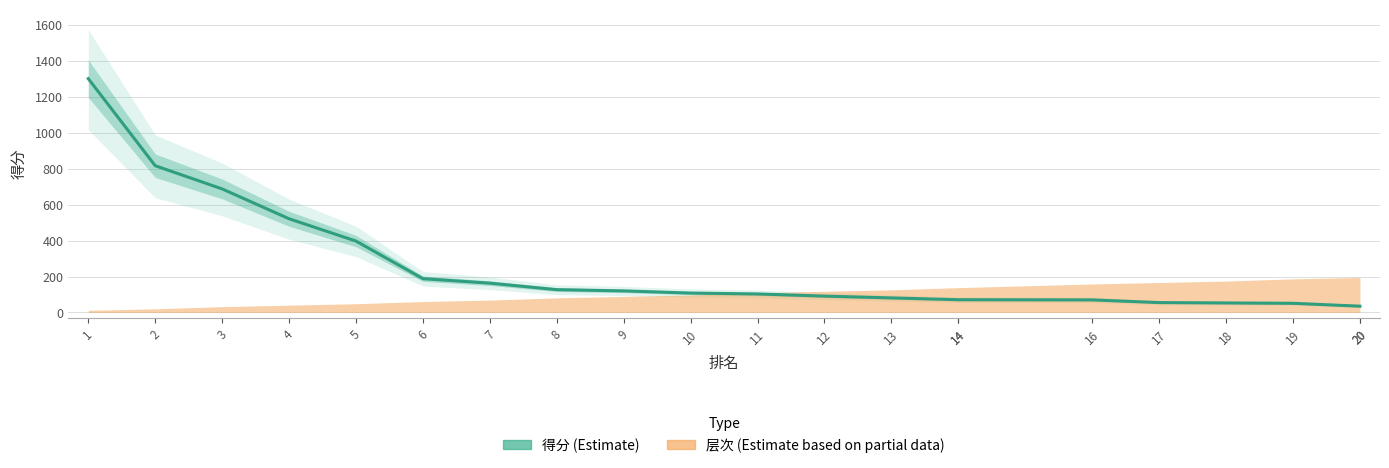

Which label corresponds to the largest value in the chart?

1